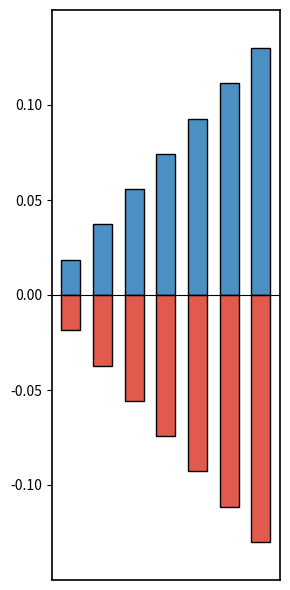

The LandingId series shows -0.0 at 1. True or false?

False